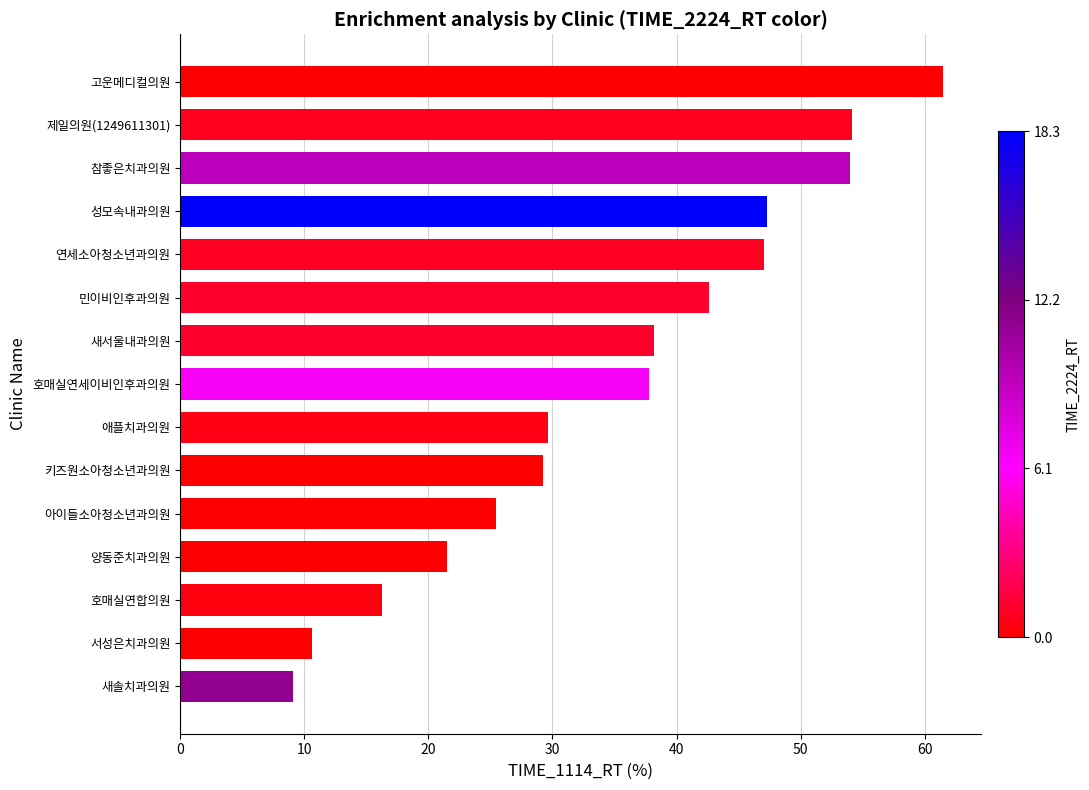

What is the value of the 5th bar from the top?

47.0